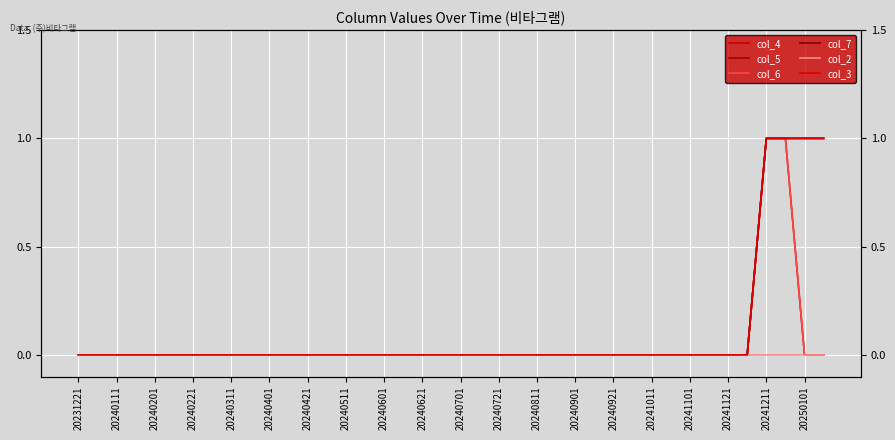

Reading left to right, what are all the values shown in this chart?

col_4: 0	0	0	0	0	0	0	0	0	0	0	0	0	0	0	0	0	0	0	0	0	0	0	0	0	0	0	0	0	0	0	0	0	0	0	0	1	1	0	0
col_5: 0	0	0	0	0	0	0	0	0	0	0	0	0	0	0	0	0	0	0	0	0	0	0	0	0	0	0	0	0	0	0	0	0	0	0	0	1	1	1	1
col_6: 0	0	0	0	0	0	0	0	0	0	0	0	0	0	0	0	0	0	0	0	0	0	0	0	0	0	0	0	0	0	0	0	0	0	0	0	1	1	0	0
col_7: 0	0	0	0	0	0	0	0	0	0	0	0	0	0	0	0	0	0	0	0	0	0	0	0	0	0	0	0	0	0	0	0	0	0	0	0	1	1	1	1
col_2: 0	0	0	0	0	0	0	0	0	0	0	0	0	0	0	0	0	0	0	0	0	0	0	0	0	0	0	0	0	0	0	0	0	0	0	0	0	0	0	0
col_3: 0	0	0	0	0	0	0	0	0	0	0	0	0	0	0	0	0	0	0	0	0	0	0	0	0	0	0	0	0	0	0	0	0	0	0	0	1	1	1	1